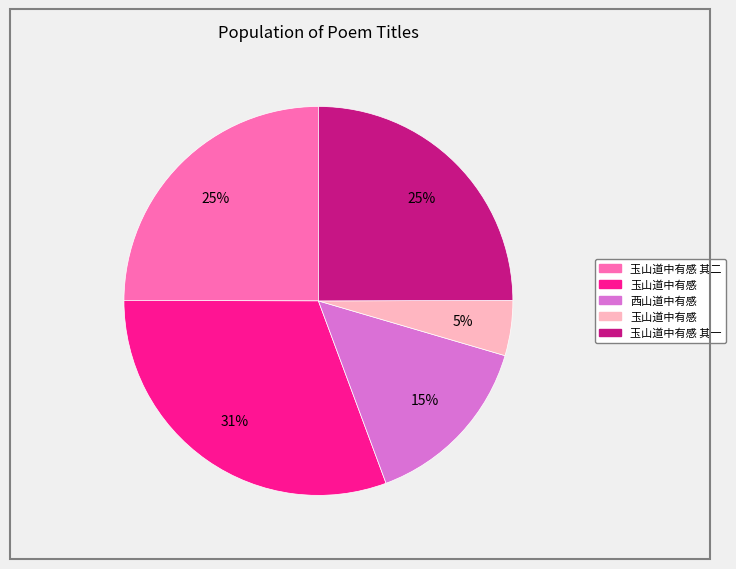

Is there a majority slice in this chart?

No